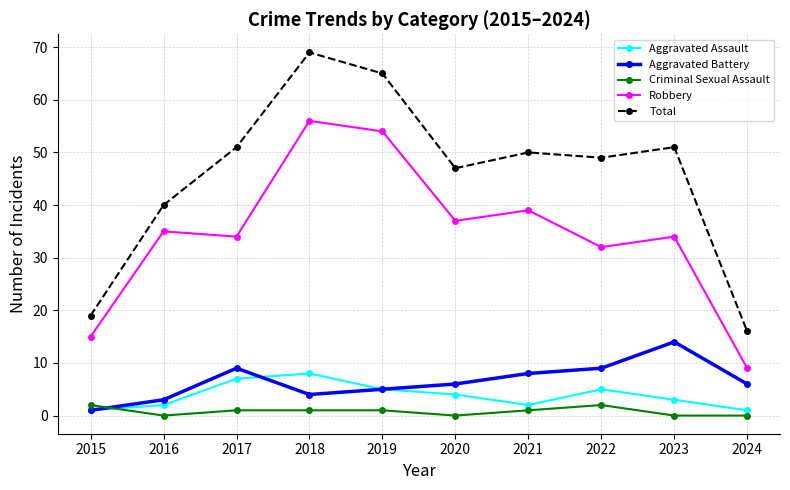

What is the greatest value displayed?

69